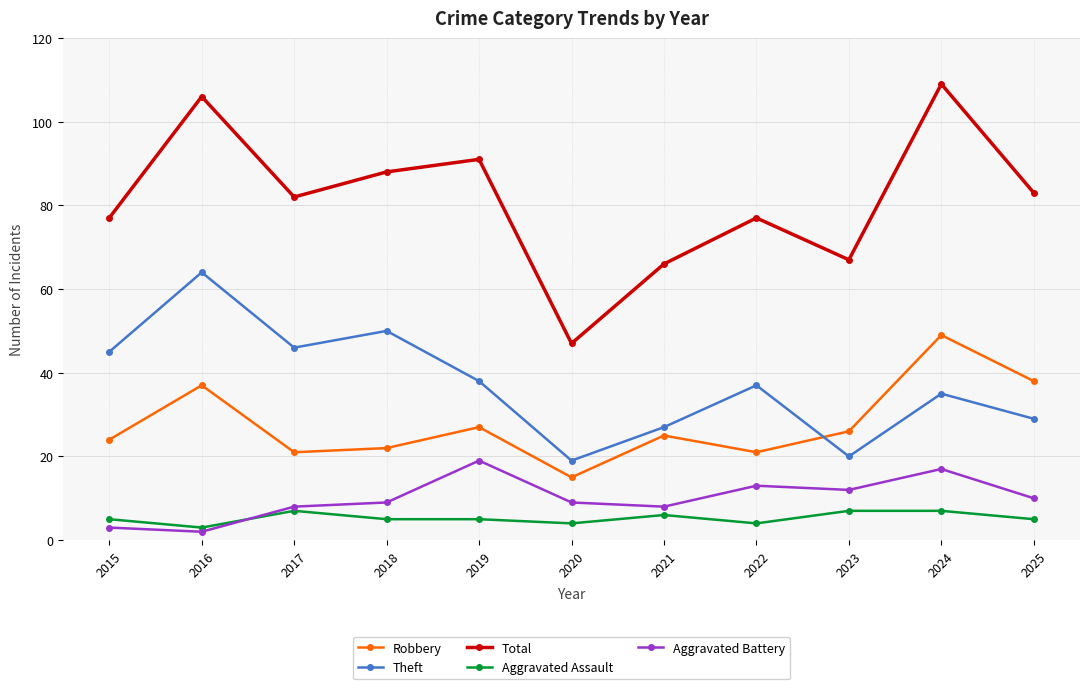

Is it true that Theft equals 20 at 2023?

True